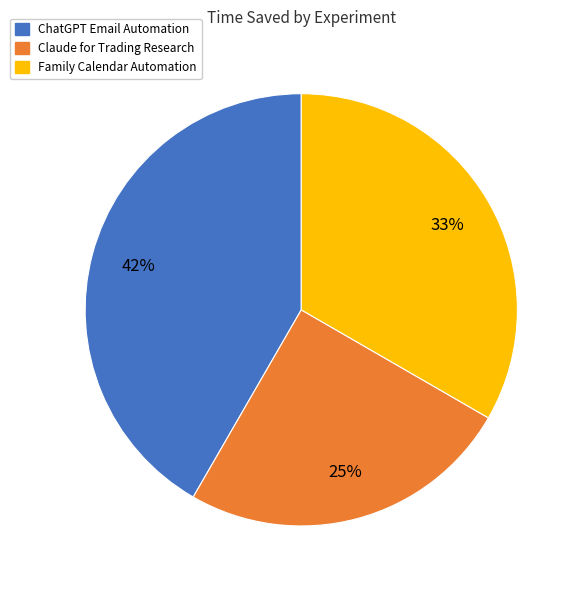

Which category has the biggest portion of the pie?

ChatGPT Email Automation